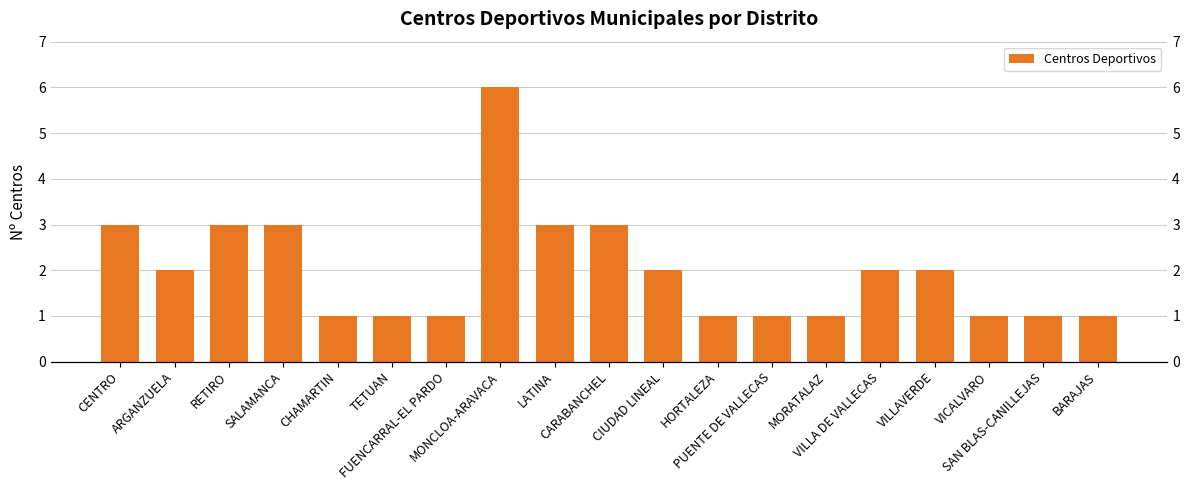

Rank the categories by value from lowest to highest.

CHAMARTIN, TETUAN, FUENCARRAL-EL PARDO, HORTALEZA, PUENTE DE VALLECAS, MORATALAZ, VICALVARO, SAN BLAS-CANILLEJAS, BARAJAS, ARGANZUELA, CIUDAD LINEAL, VILLA DE VALLECAS, VILLAVERDE, CENTRO, RETIRO, SALAMANCA, LATINA, CARABANCHEL, MONCLOA-ARAVACA